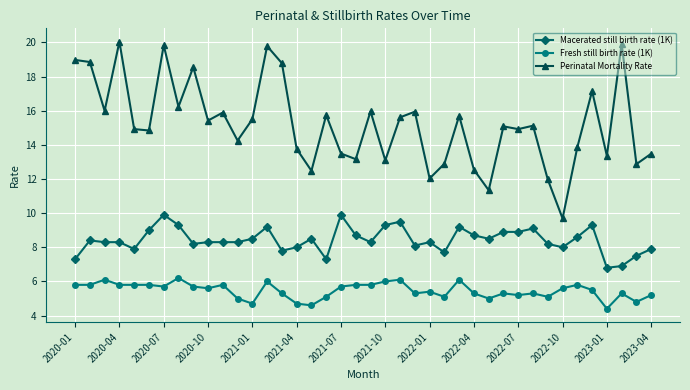

What is the value of the Macerated still birth rate (1K) point at the 8th from the left?

9.3